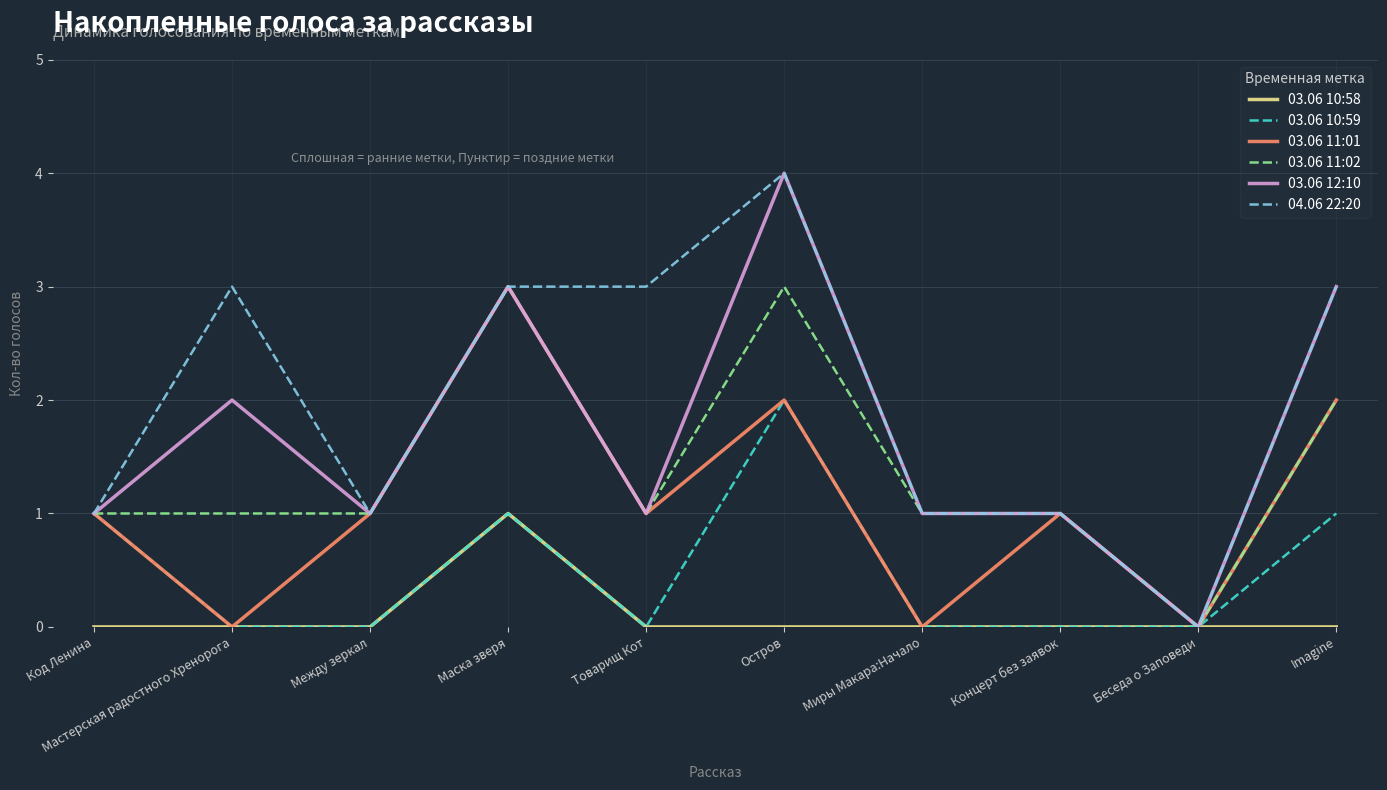

Reading left to right, extract all data points from this chart.

03.06 10:58: Код Ленина=0	Мастерская радостного Хренорога=0	Между зеркал=0	Маска зверя=1	Товарищ Кот=0	Остров=0	Миры Макара:Начало=0	Концерт без заявок=0	Беседа о Заповеди=0	Imagine=0
03.06 10:59: Код Ленина=1	Мастерская радостного Хренорога=0	Между зеркал=0	Маска зверя=1	Товарищ Кот=0	Остров=2	Миры Макара:Начало=0	Концерт без заявок=0	Беседа о Заповеди=0	Imagine=1
03.06 11:01: Код Ленина=1	Мастерская радостного Хренорога=0	Между зеркал=1	Маска зверя=3	Товарищ Кот=1	Остров=2	Миры Макара:Начало=0	Концерт без заявок=1	Беседа о Заповеди=0	Imagine=2
03.06 11:02: Код Ленина=1	Мастерская радостного Хренорога=1	Между зеркал=1	Маска зверя=3	Товарищ Кот=1	Остров=3	Миры Макара:Начало=1	Концерт без заявок=1	Беседа о Заповеди=0	Imagine=2
03.06 12:10: Код Ленина=1	Мастерская радостного Хренорога=2	Между зеркал=1	Маска зверя=3	Товарищ Кот=1	Остров=4	Миры Макара:Начало=1	Концерт без заявок=1	Беседа о Заповеди=0	Imagine=3
04.06 22:20: Код Ленина=1	Мастерская радостного Хренорога=3	Между зеркал=1	Маска зверя=3	Товарищ Кот=3	Остров=4	Миры Макара:Начало=1	Концерт без заявок=1	Беседа о Заповеди=0	Imagine=3